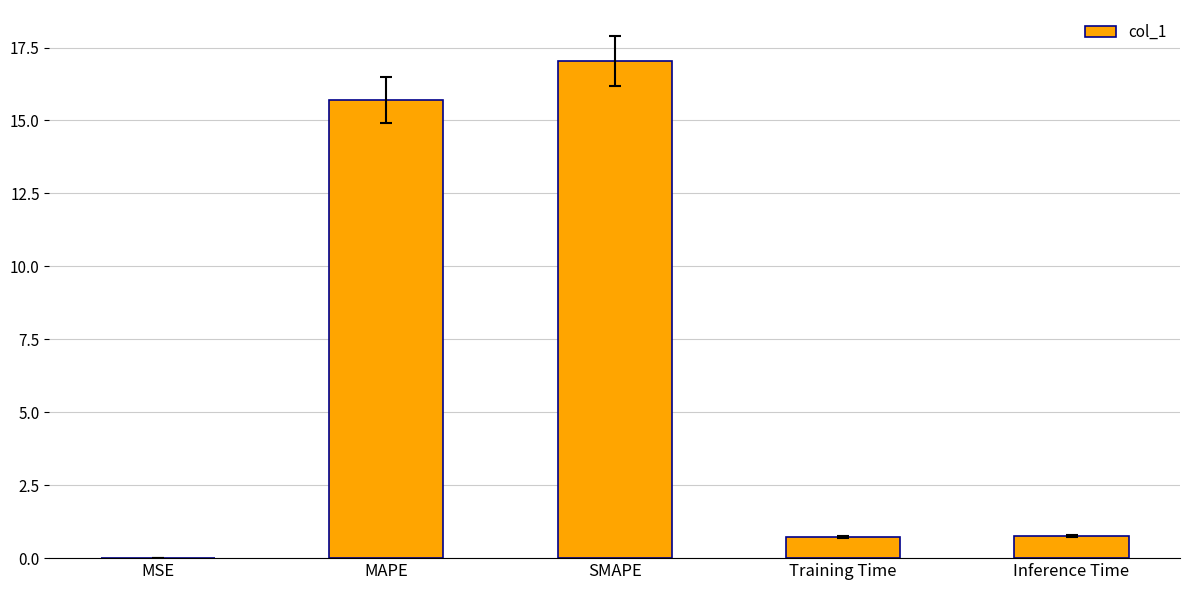

The chart shows a value of 0.0 at MSE. True or false?

True